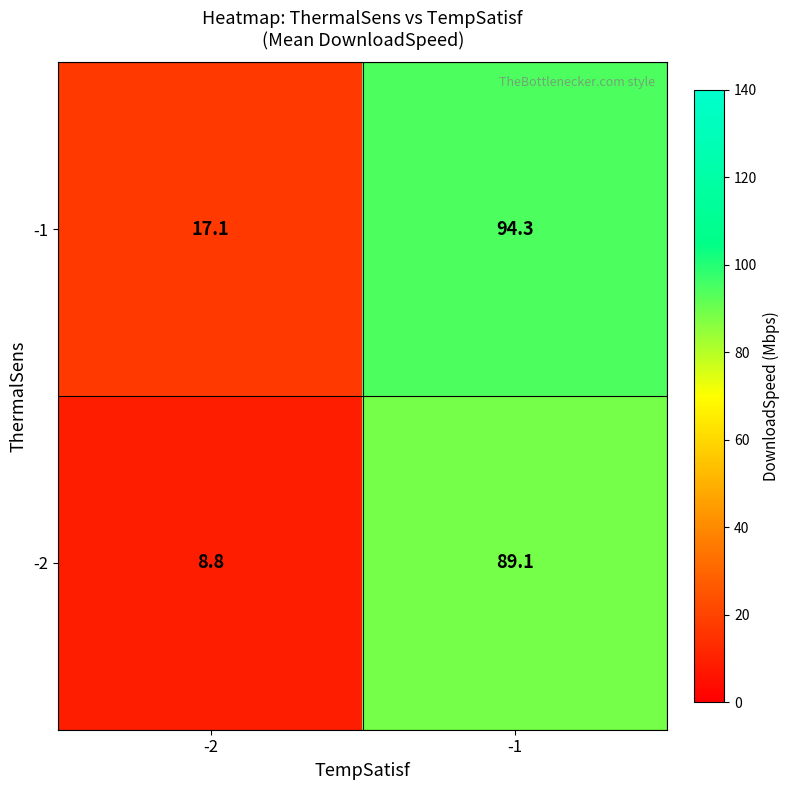

The -1 series shows 132.5 at -1. True or false?

False